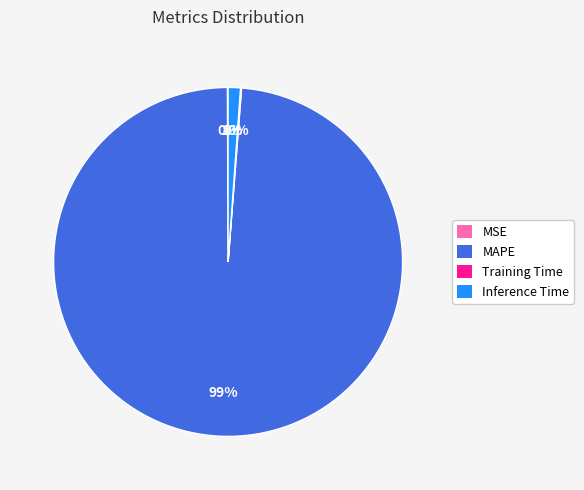

Is there a majority slice in this chart?

Yes